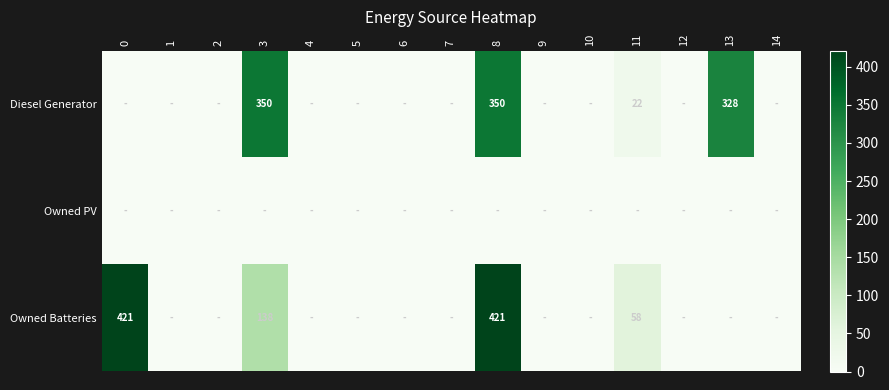

True or false: Diesel Generator has a value of 610 at 8.

False